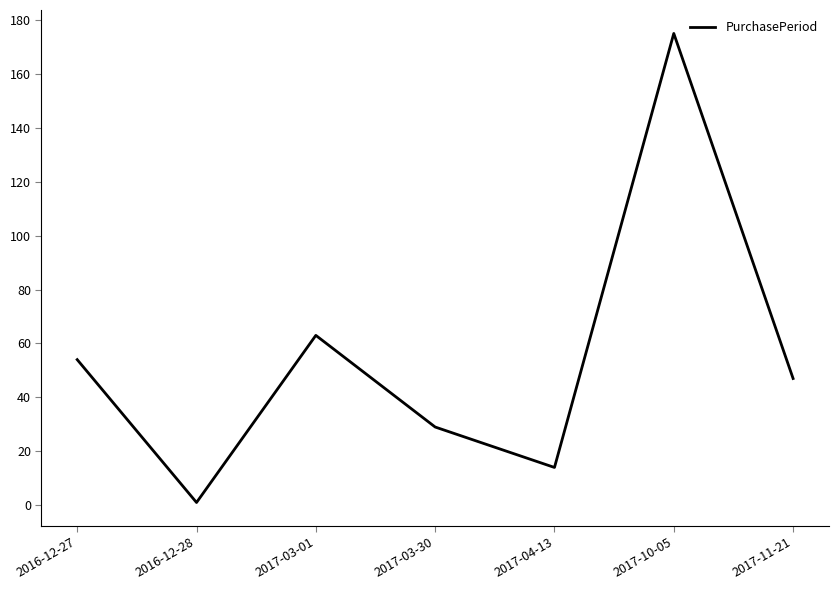

Rank the categories by value from highest to lowest.

2017-10-05, 2017-03-01, 2016-12-27, 2017-11-21, 2017-03-30, 2017-04-13, 2016-12-28